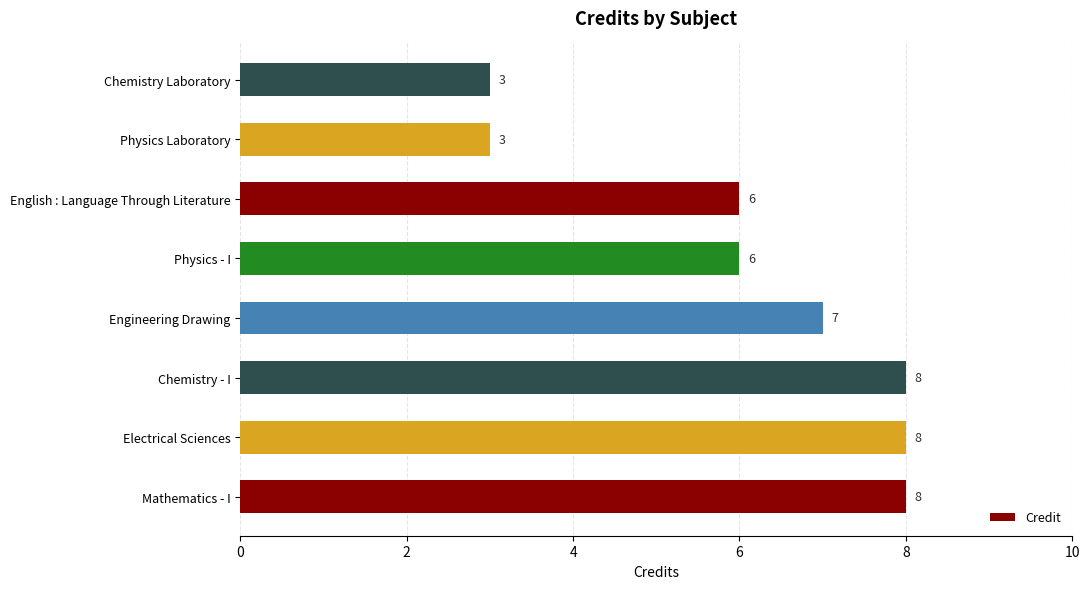

What is the difference between the maximum and minimum values?

5